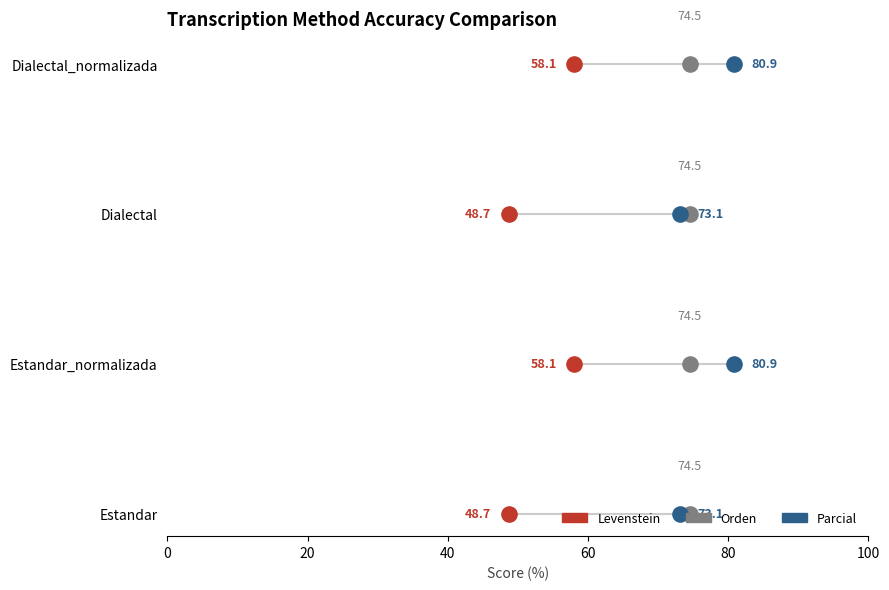

What is the total value across all series at 60?

9